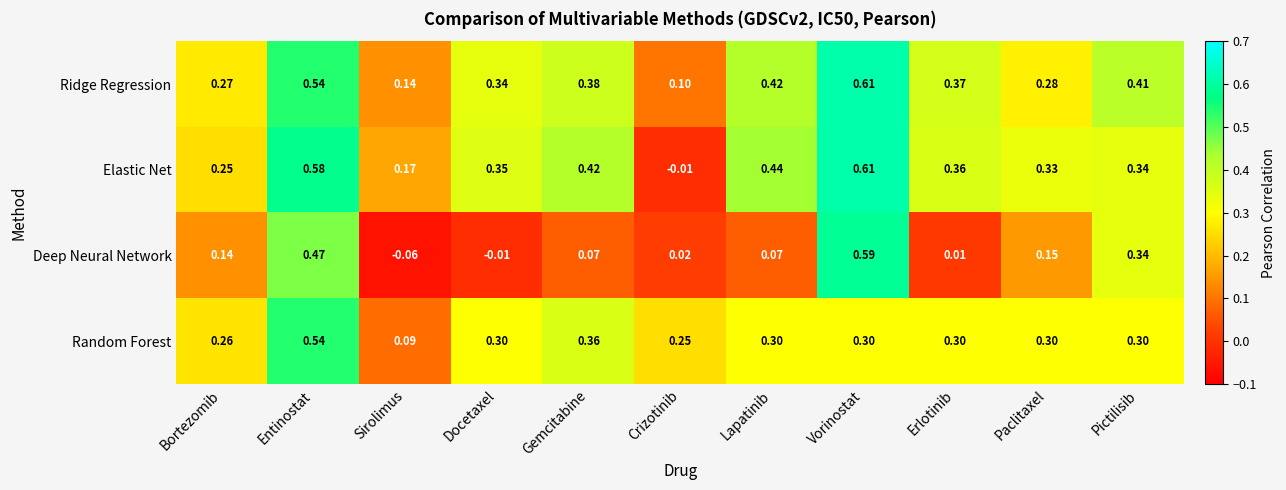

Which label corresponds to the smallest value in the chart?

Sirolimus